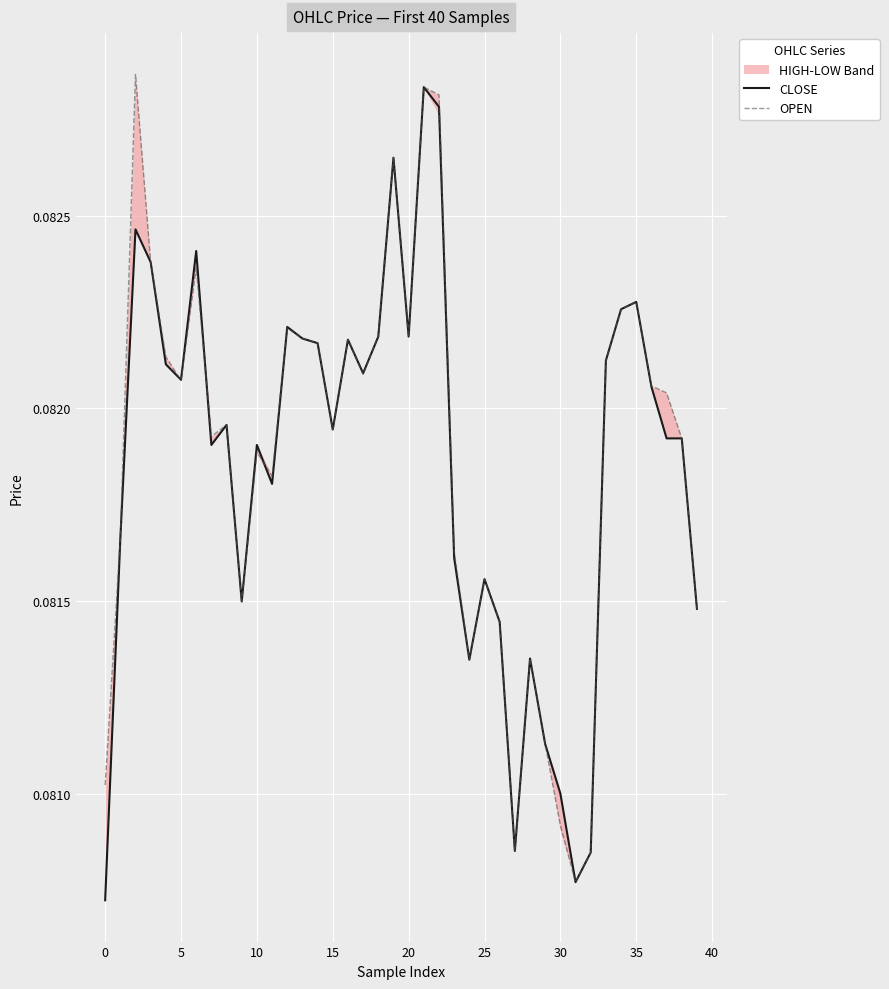

The value of OPEN at 26 is 0.0. True or false?

False